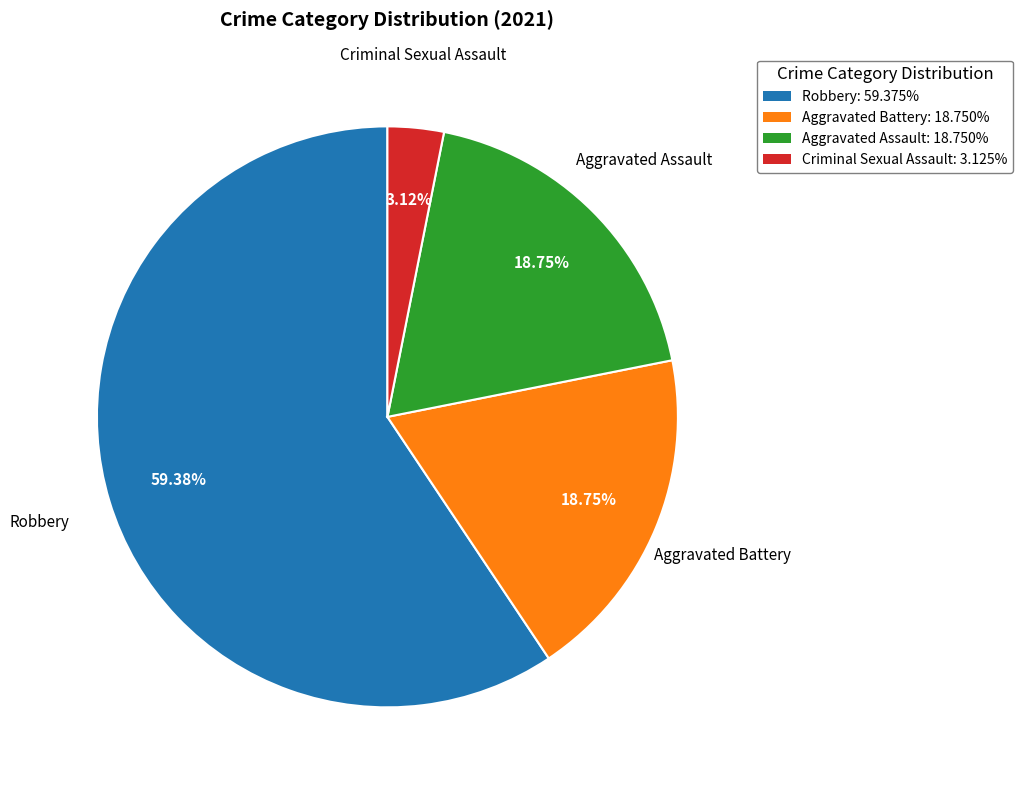

Does Criminal Sexual Assault: 3.125% account for over 50% of the chart?

No